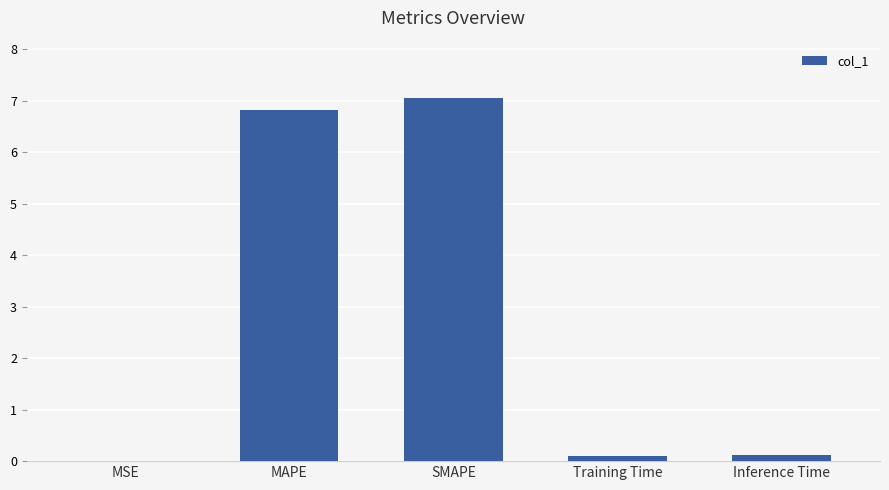

What is the sum of all values?

14.1